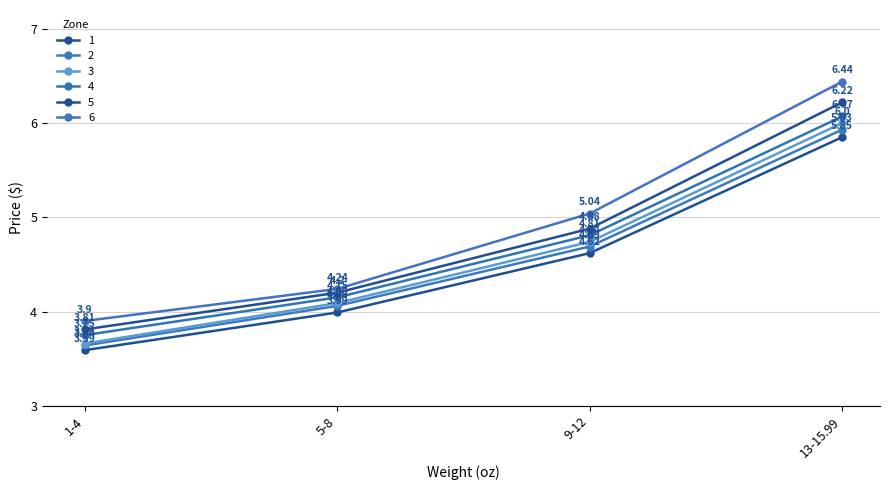

How many data points does each series have?

4